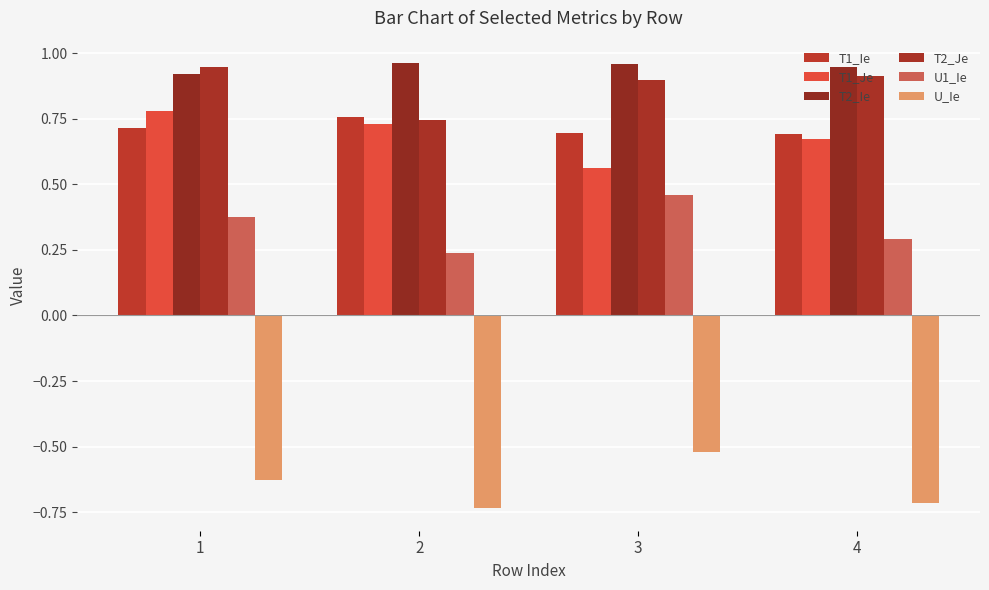

What is the spread (max minus min) of values at 1?

1.6